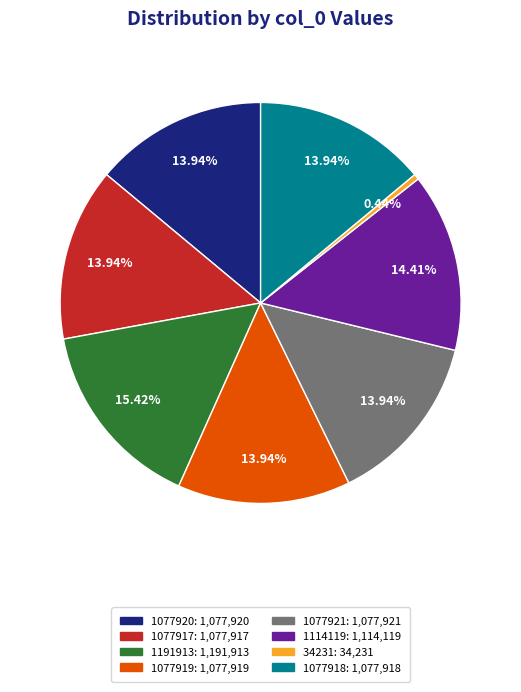

To the nearest percent, what portion does 1114119 represent?

14%